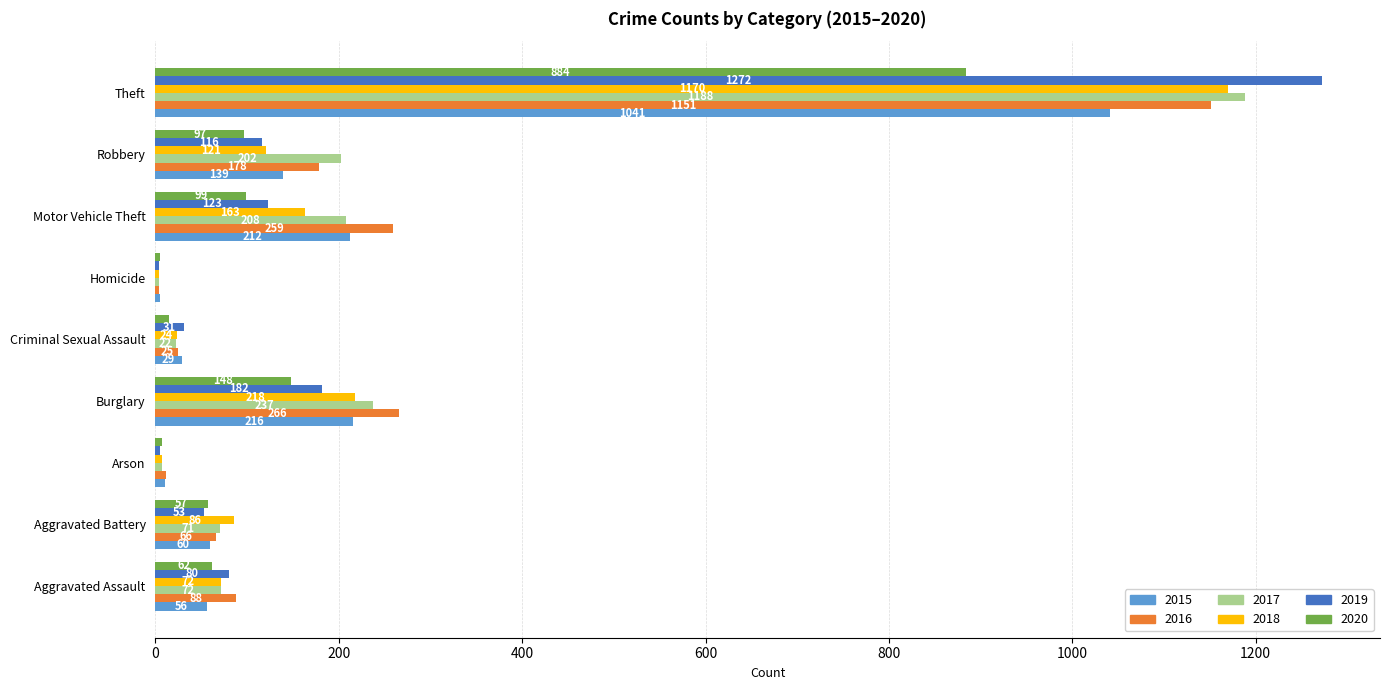

The 2016 series shows 1753 at Theft. True or false?

False